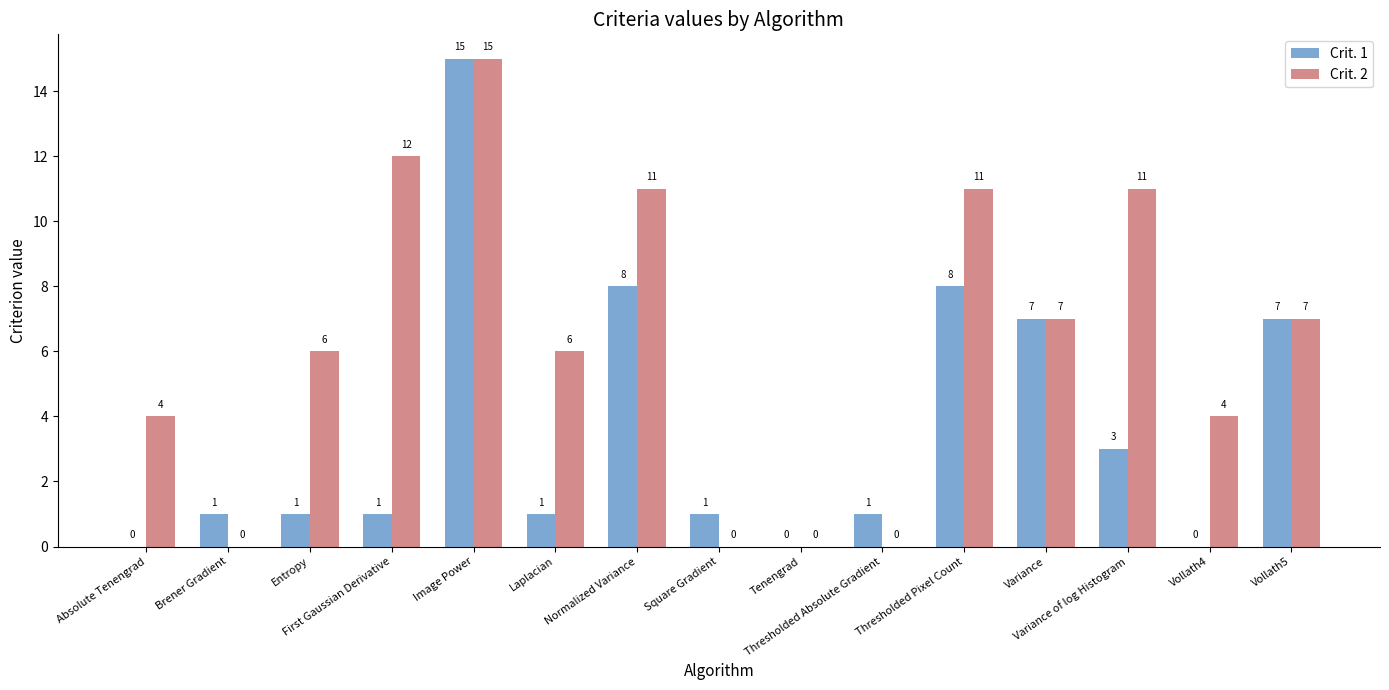

Which series has the largest total across all categories?

Crit. 2